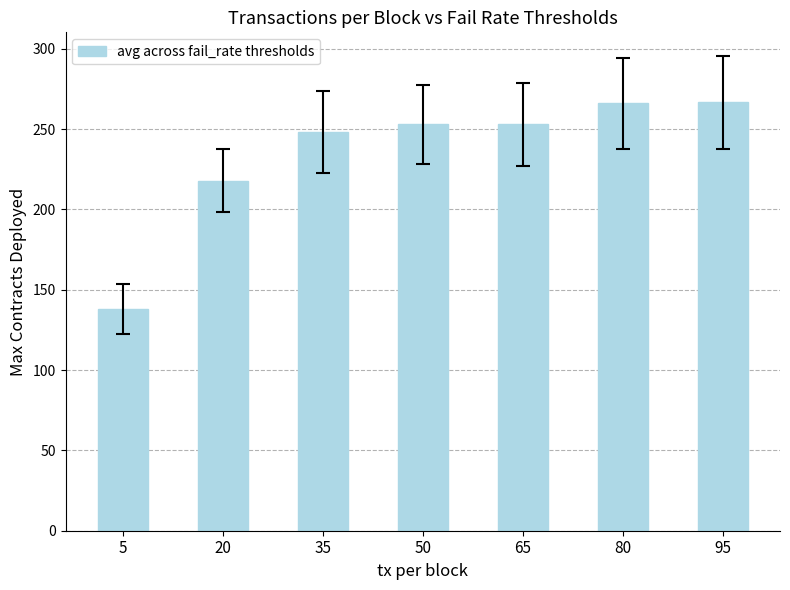

What is the ratio of the value at 65 to the value at 20?

1.2